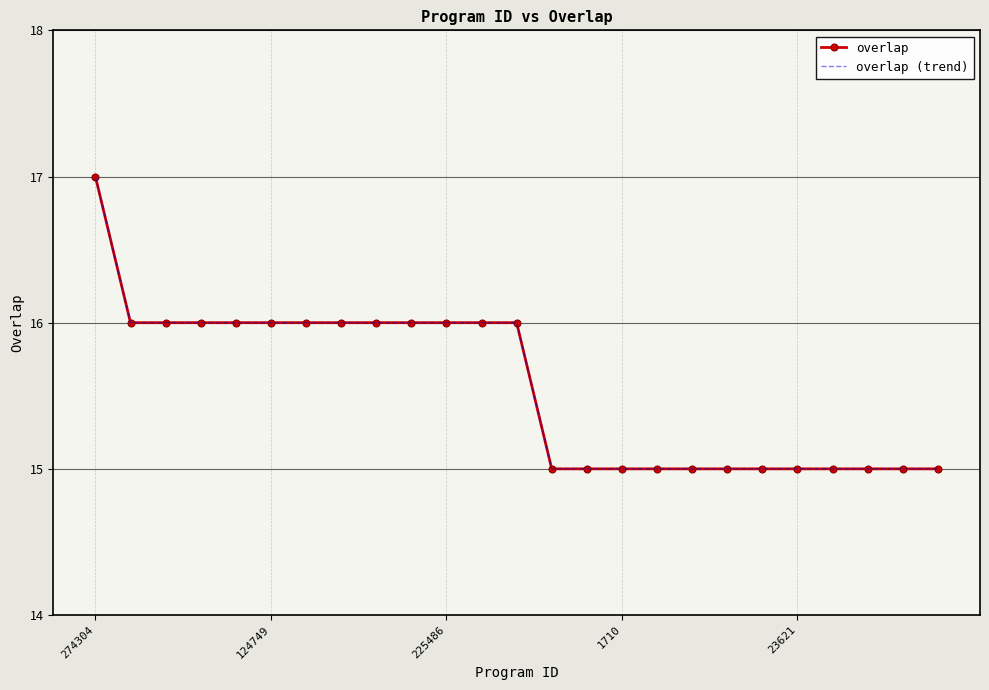

Reading left to right, extract all data points from this chart.

overlap: 17	16	16	16	16	16	16	16	16	16	16	16	16	15	15	15	15	15	15	15	15	15	15	15	15
overlap (trend): 17	16	16	16	16	16	16	16	16	16	16	16	16	15	15	15	15	15	15	15	15	15	15	15	15